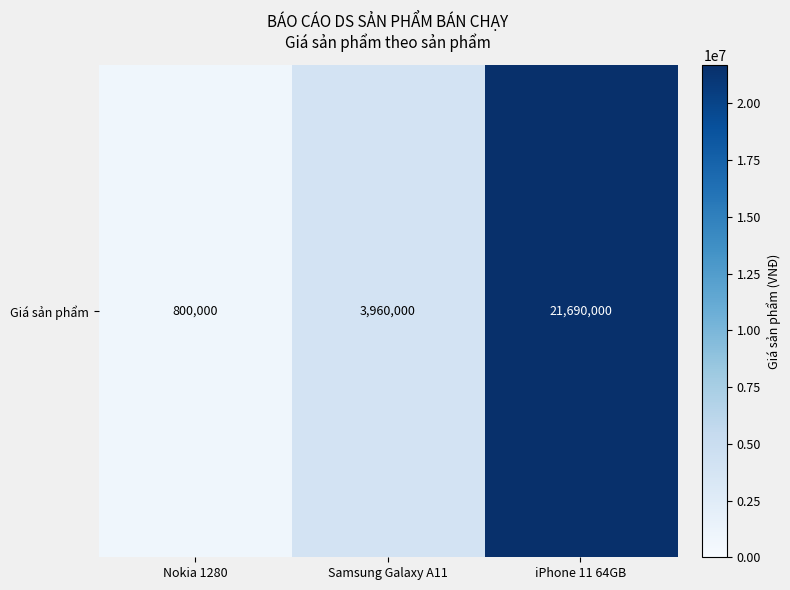

Reading left to right, list all the values displayed in this chart.

800000	3960000	21690000